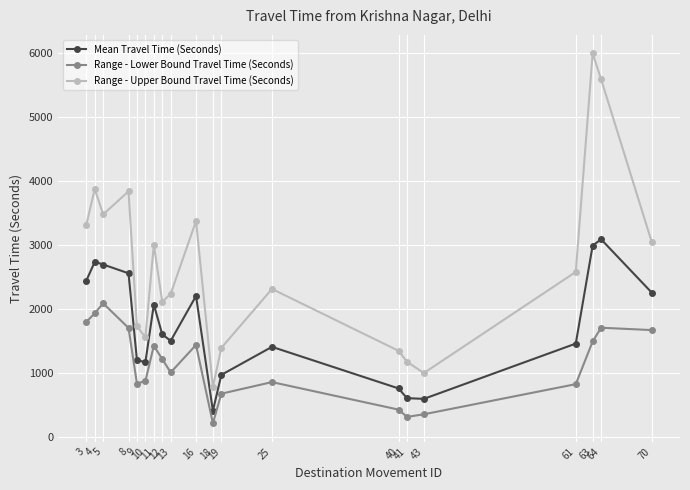

Which label corresponds to the largest value in the chart?

63